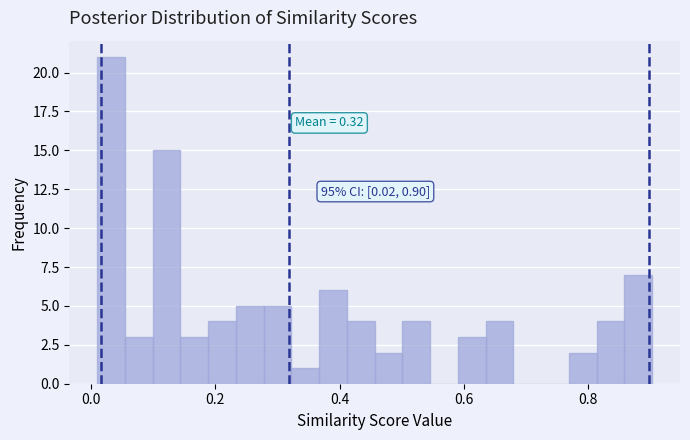

Read against the x-axis, roughly where is the centre of the tallest bar?

0.04